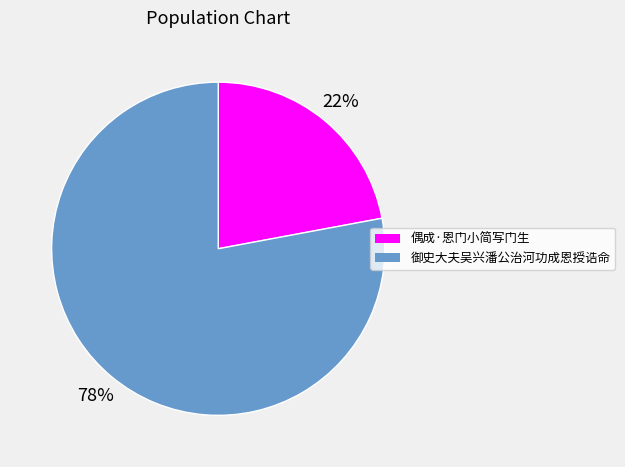

Is the sum of 御史大夫吴兴潘公治河功成恩授诰命 and 偶成·恩门小简写门生 greater than half?

Yes